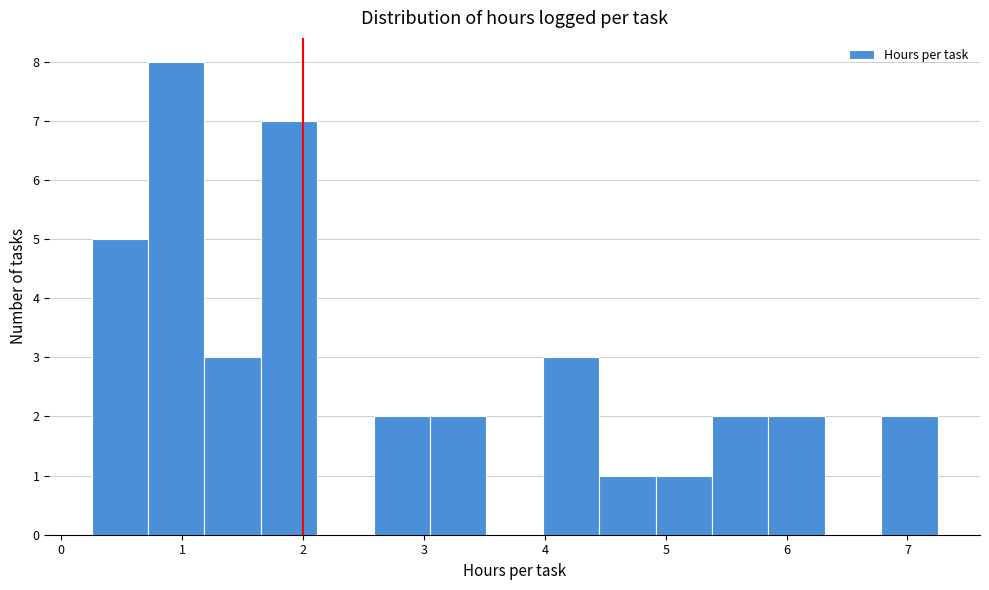

Reading left to right, transcribe this chart: for each bar, give the range it covers on the x-axis and its height. Neither the bar edges nor the heights are printed on the chart, so give them approximately, as read against the axes.

0.3 to 0.7: 5
0.7 to 1.2: 8
1.2 to 1.7: 3
1.7 to 2.1: 7
2.1 to 2.6: 0
2.6 to 3.1: 2
3.1 to 3.5: 2
3.5 to 4.0: 0
4.0 to 4.5: 3
4.5 to 4.9: 1
4.9 to 5.4: 1
5.4 to 5.9: 2
5.9 to 6.3: 2
6.3 to 6.8: 0
6.8 to 7.3: 2